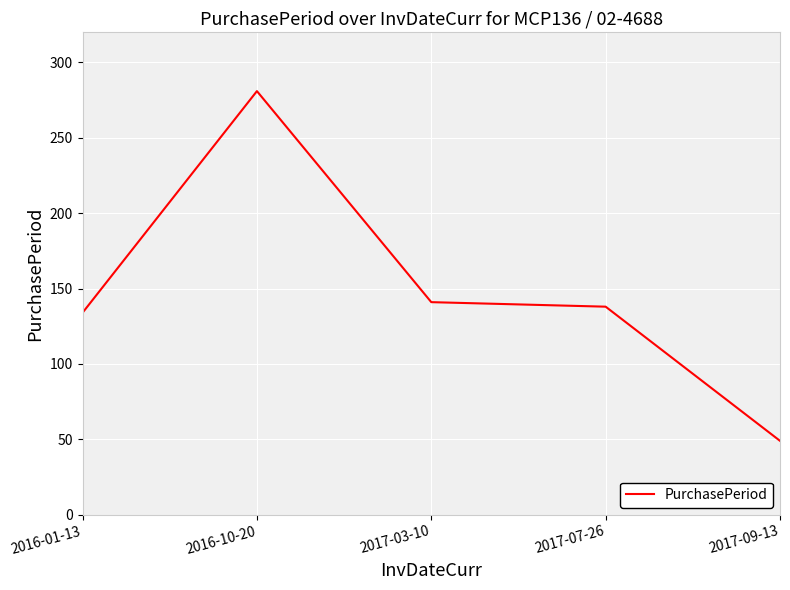

At which label is the value closest to 165?

2017-03-10